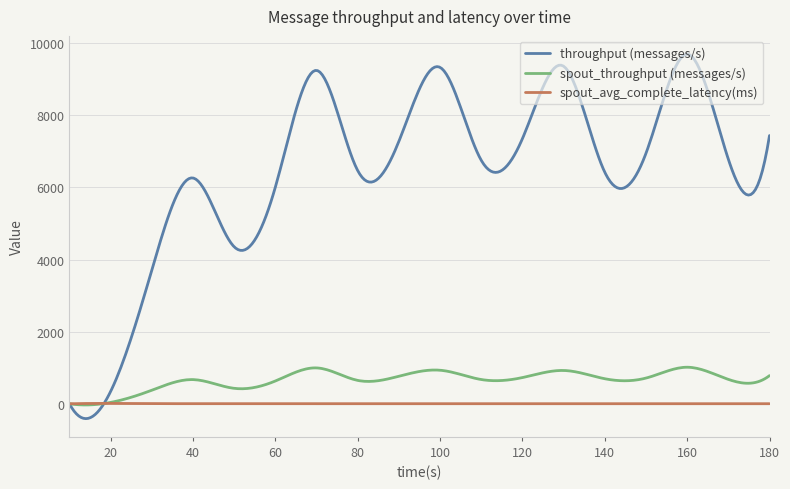

What is the smallest value displayed?

-412.2